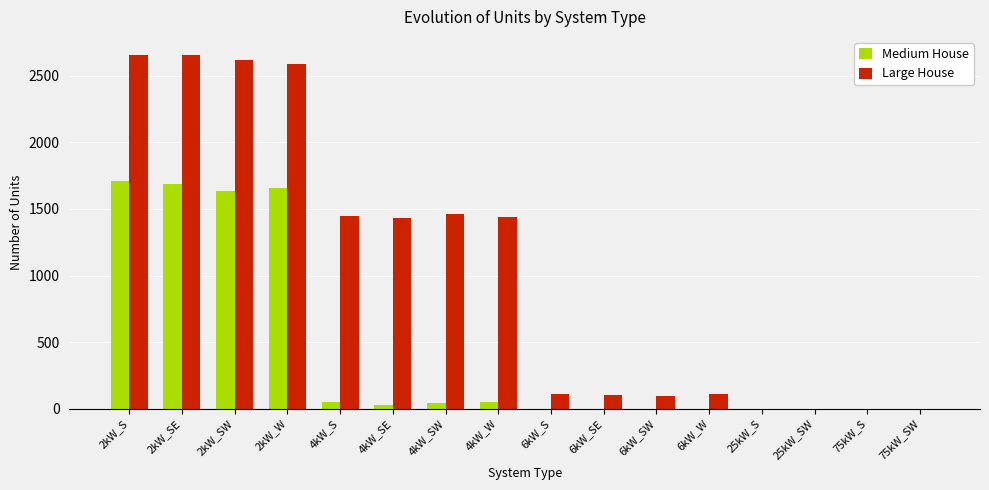

How many groups of bars are there?

16